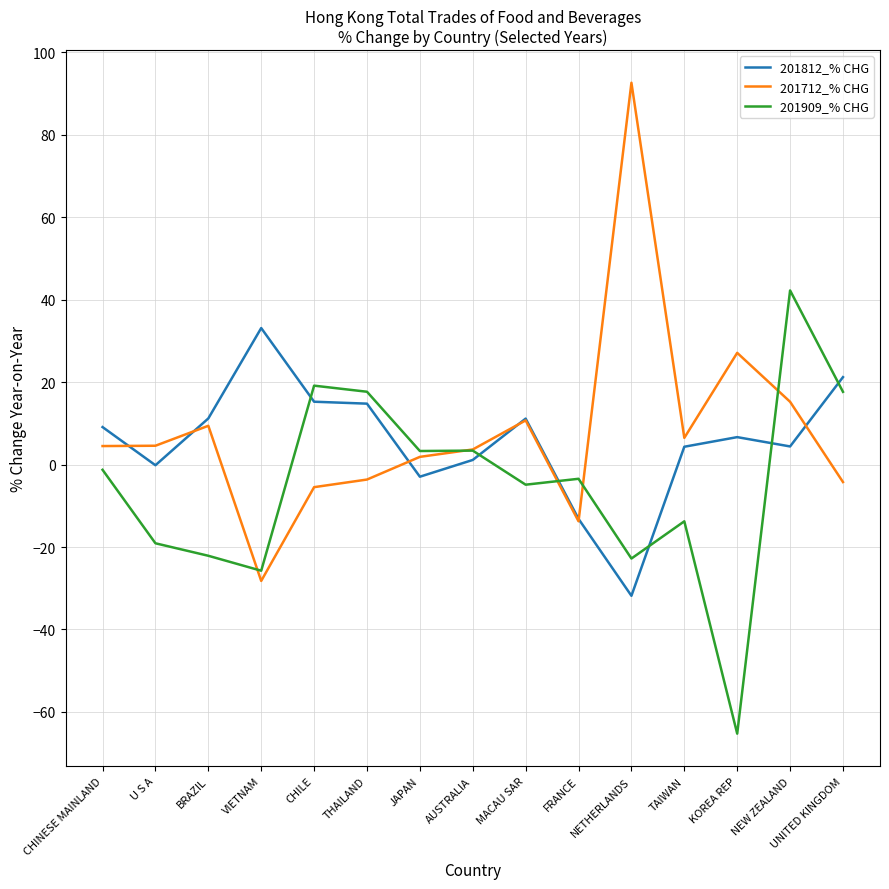

True or false: 201909_% CHG and 201812_% CHG intersect in this chart.

True